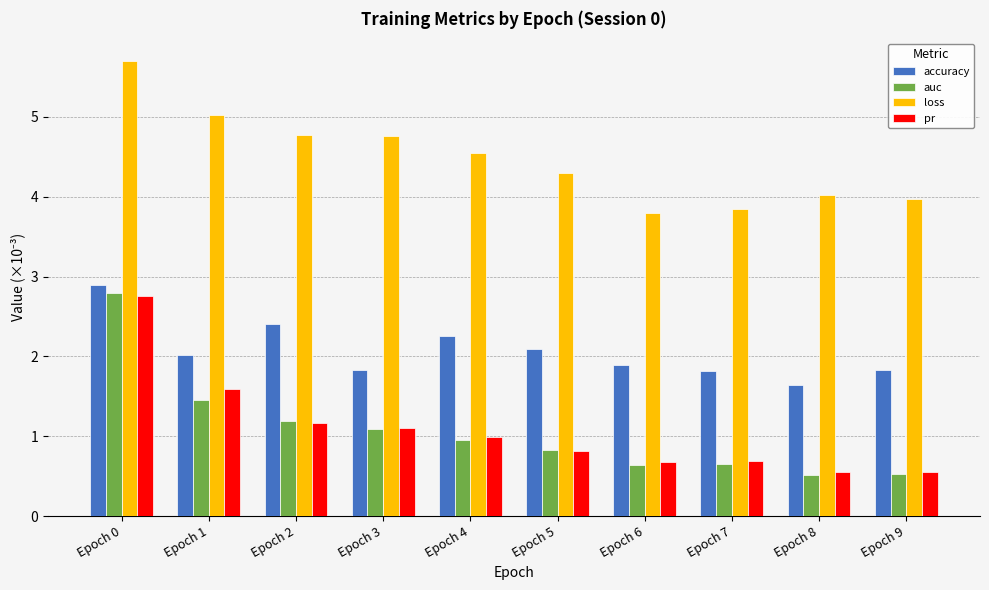

The auc series shows 0.7 at Epoch 3. True or false?

False